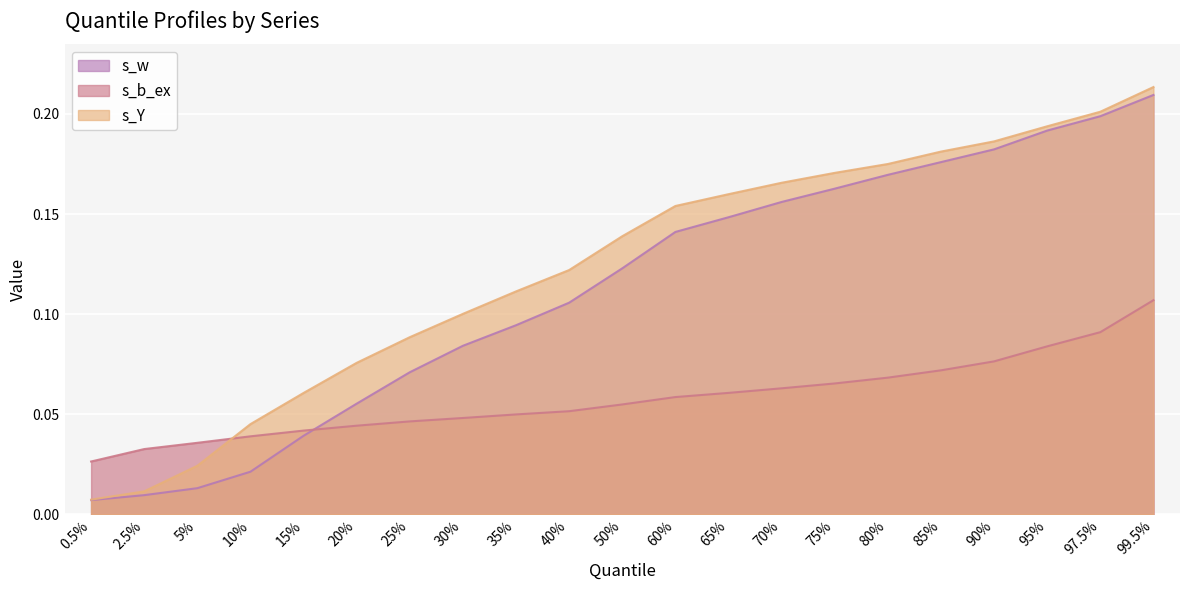

True or false: s_Y has more than 0 interior local peaks.

False